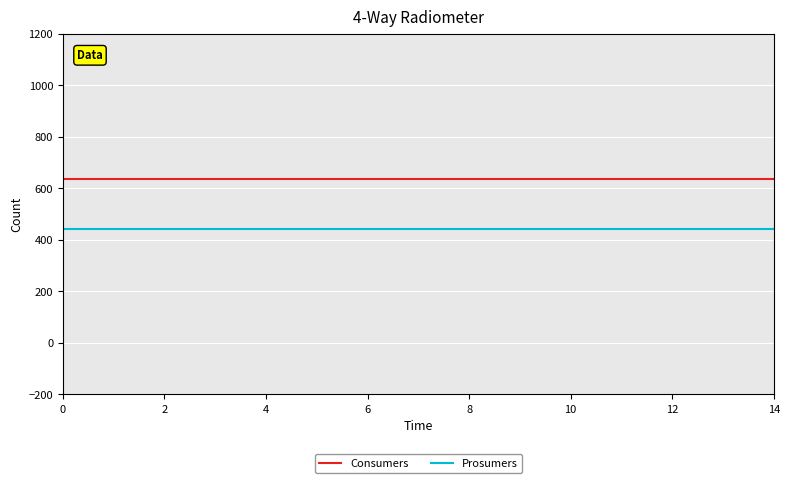

True or false: Consumers and Prosumers cross at least once.

False